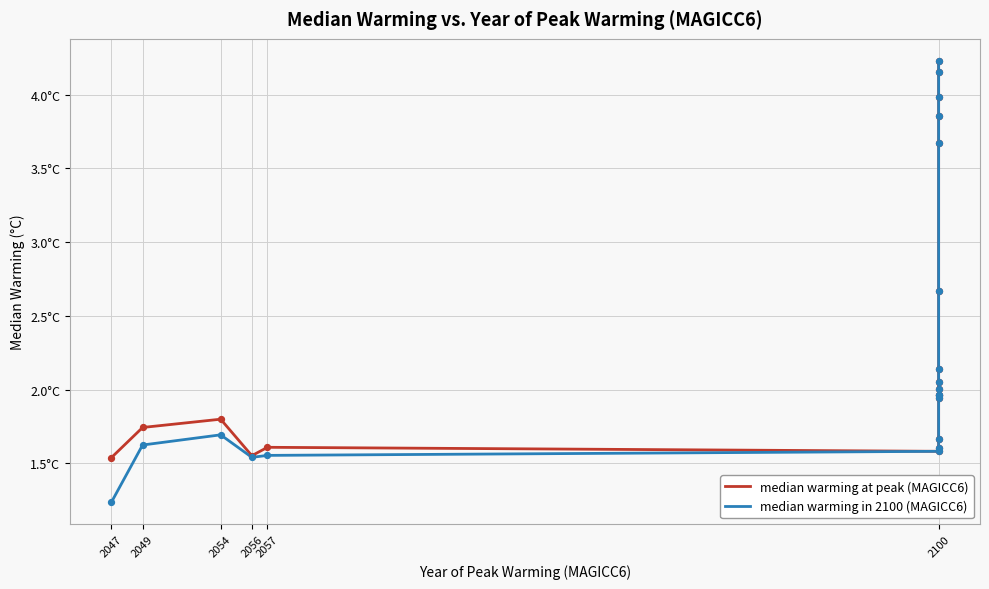

Which series reaches the minimum Y coordinate?

median warming in 2100 (MAGICC6)